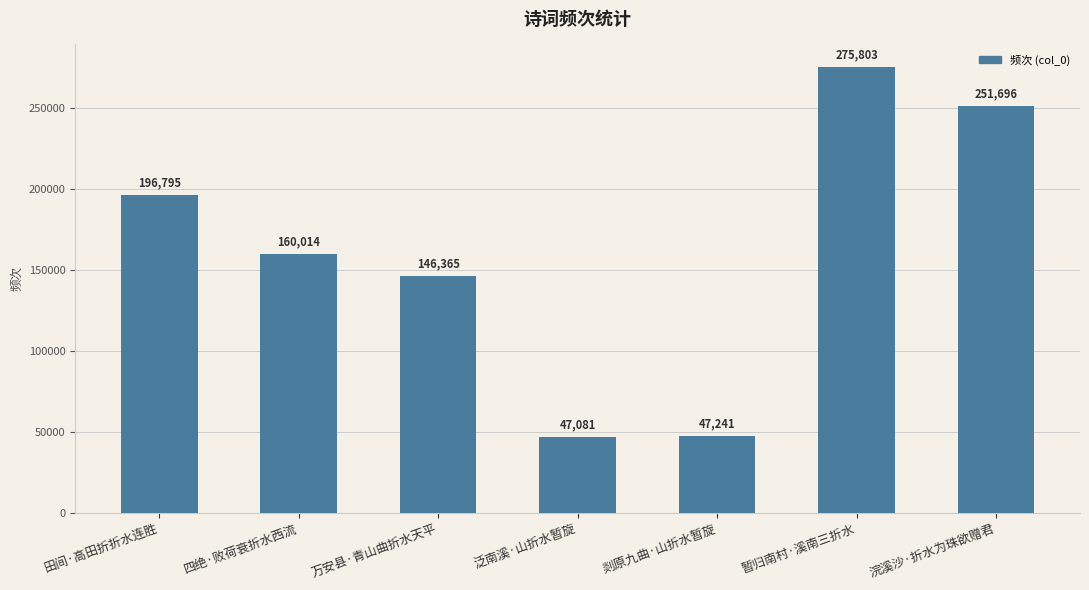

What is the maximum value shown in the chart?

275803